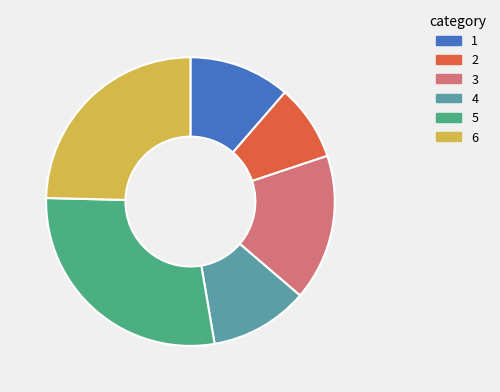

Count the number of slices in the pie.

6